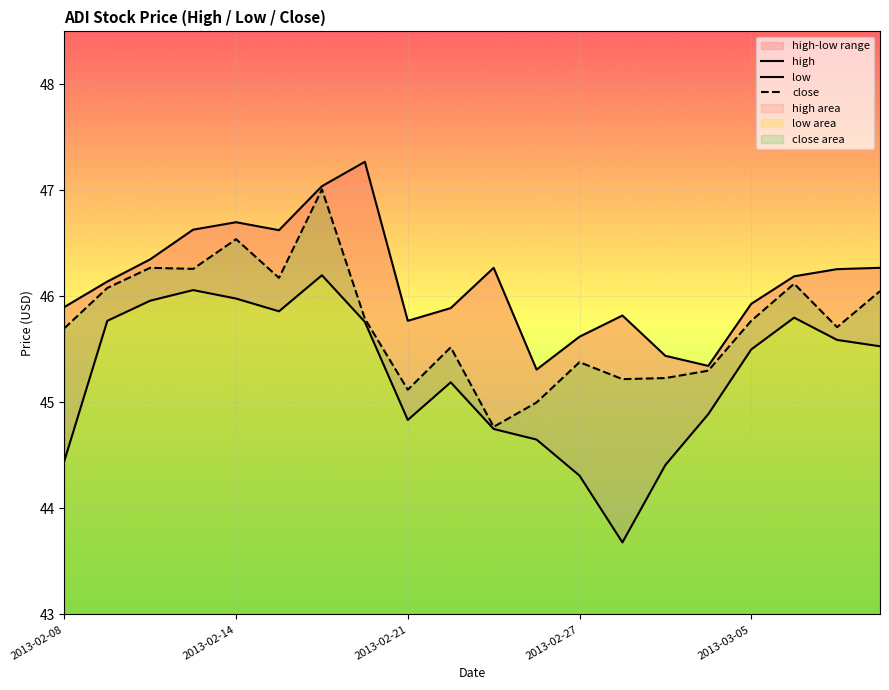

Which series has the largest total across all categories?

high